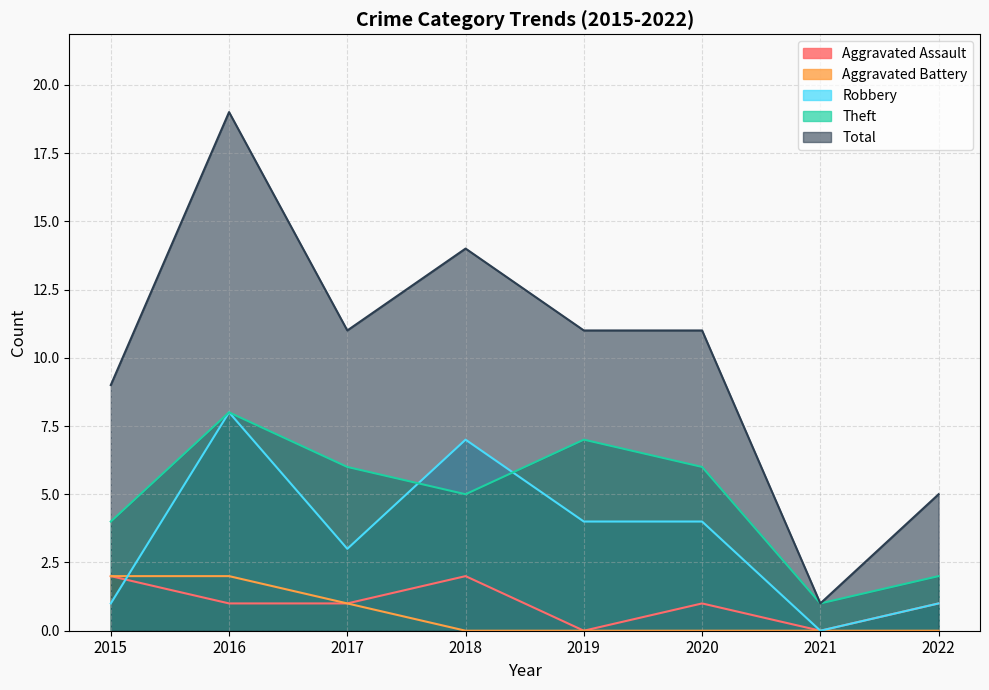

At which label does Robbery reach its minimum?

2021